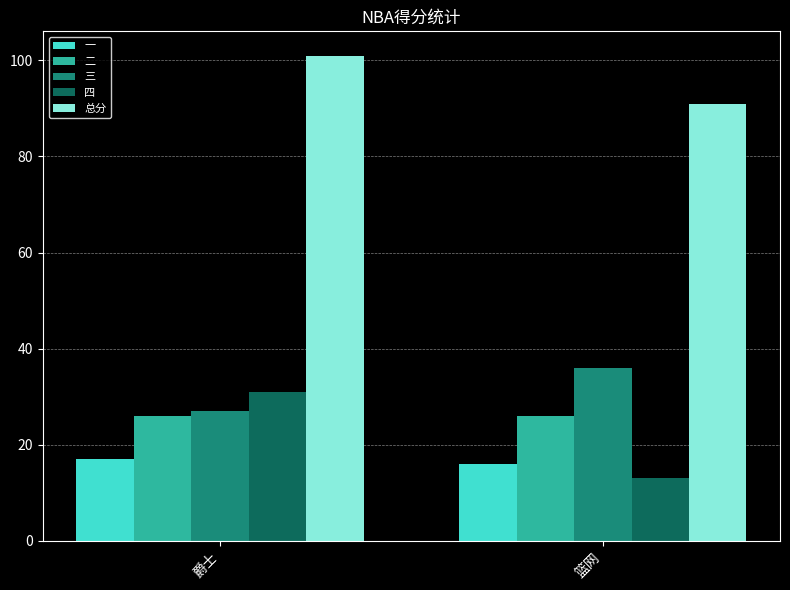

Which label corresponds to the largest value in the chart?

爵士